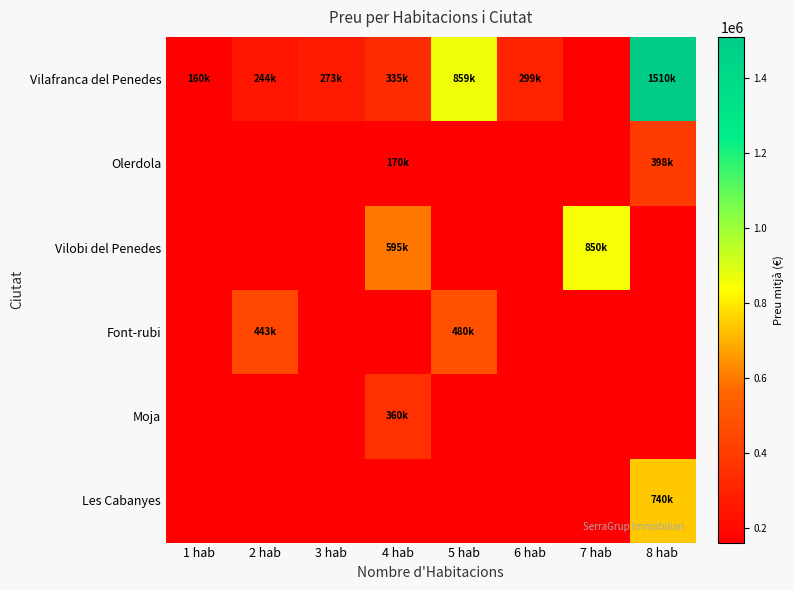

At which category is the sum across all series the highest?

8 hab